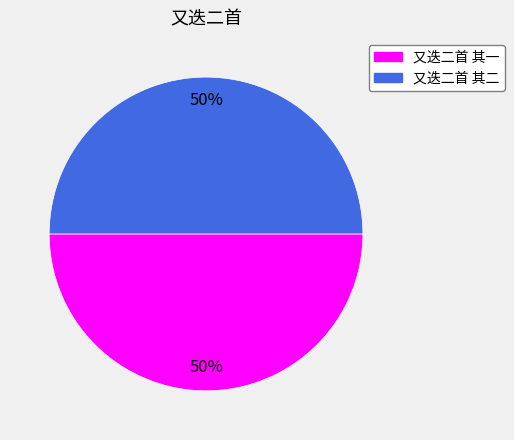

Is the sum of 又迭二首 其一 and 又迭二首 其二 greater than half?

Yes